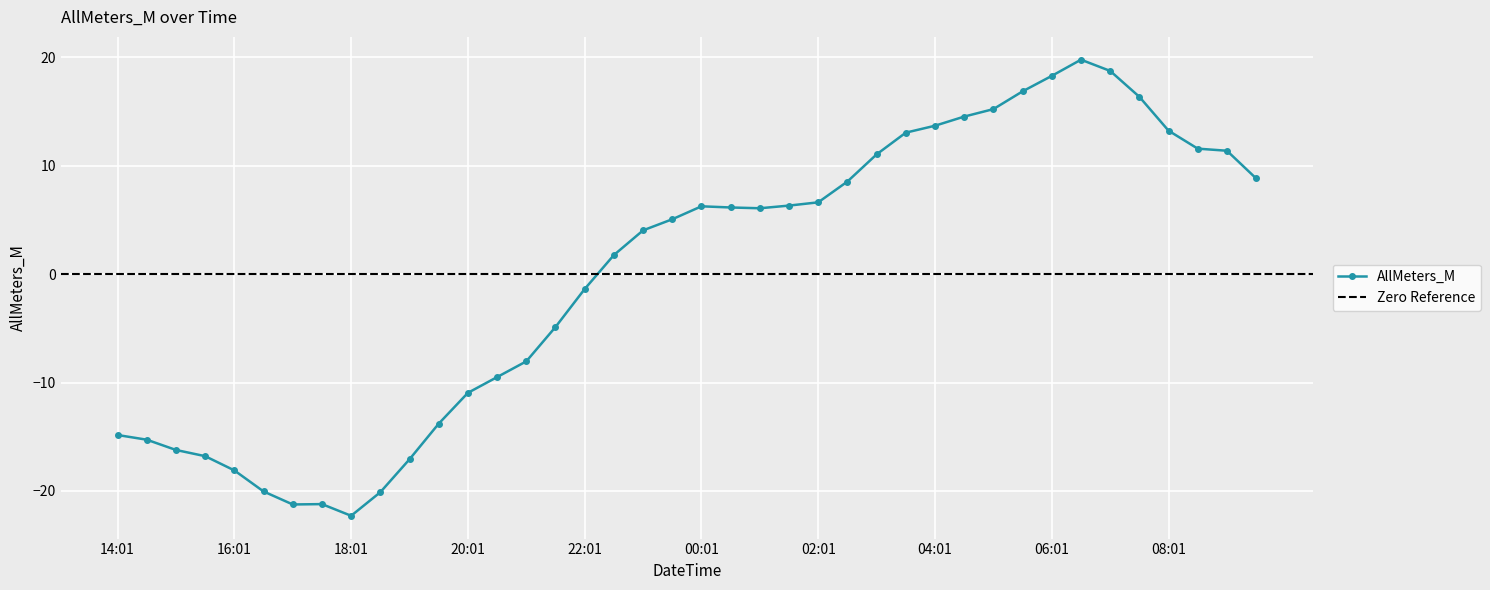

What is the label of the 12th point from the left?

19:31